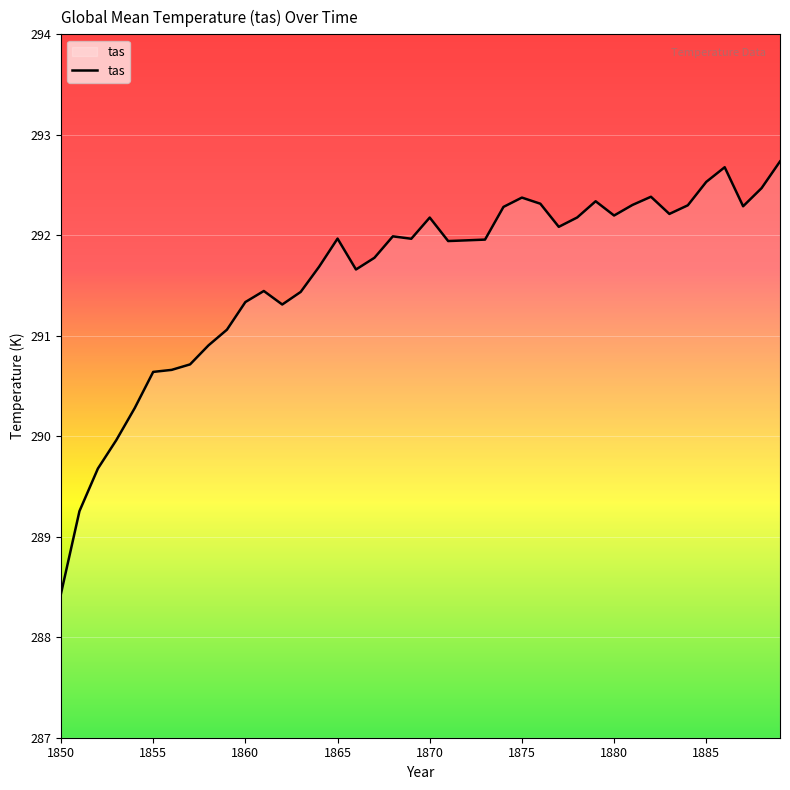

Count the number of values greater than 291.

31